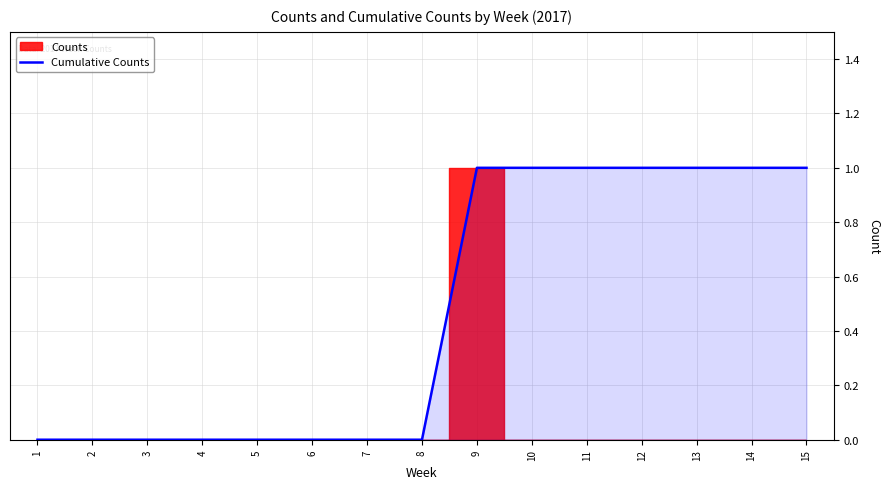

How many lines are shown in the chart?

1